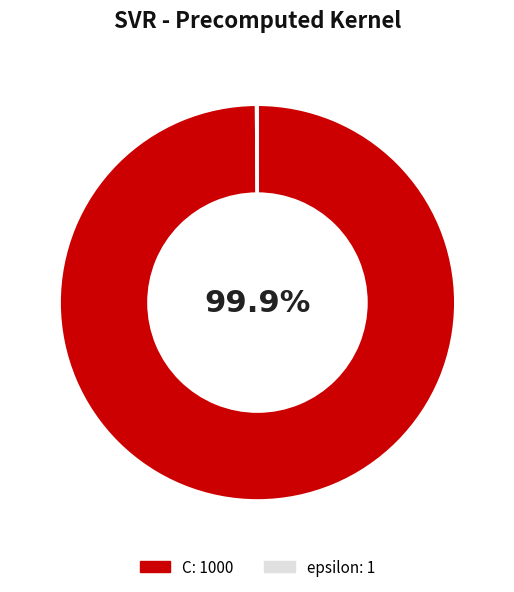

Is there any slice that represents more than half of the pie?

Yes